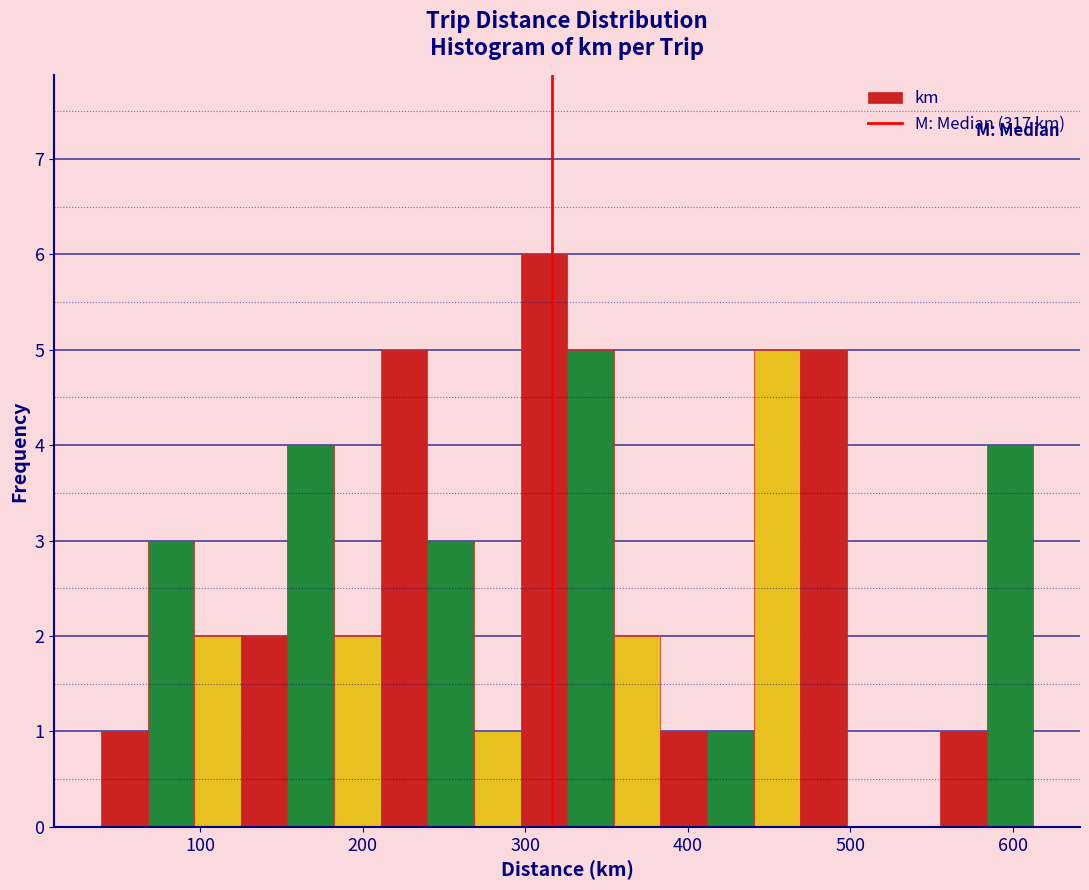

Around what value on the x-axis is the tallest bar? Give the approximate position of its centre, as read against the axis.

310